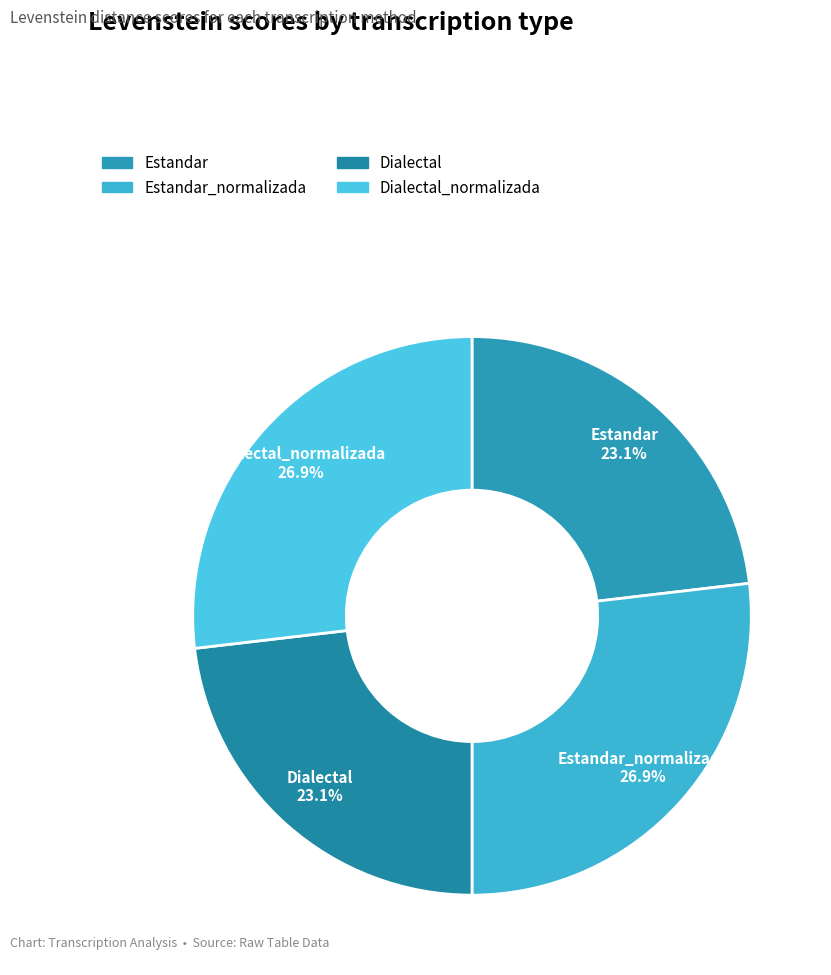

Which category has the biggest portion of the pie?

Estandar_normalizada